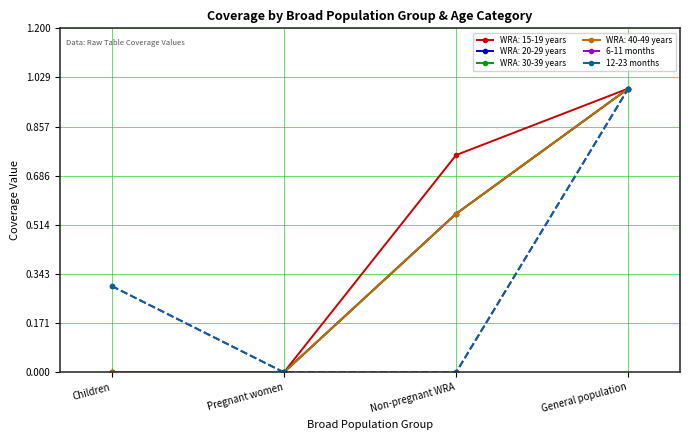

At which category is the sum across all series the highest?

General population